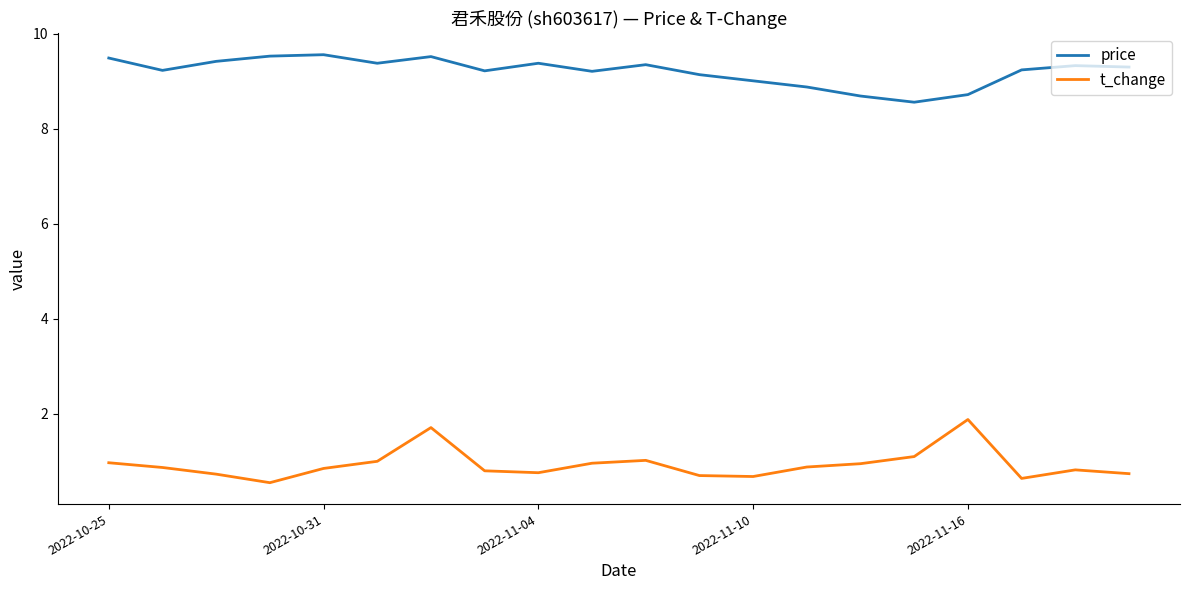

True or false: t_change and price intersect in this chart.

False